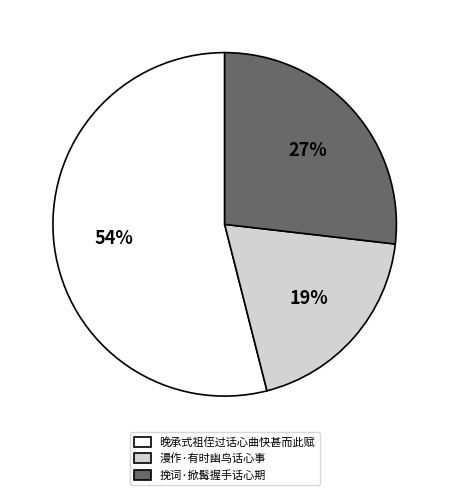

What percentage is the 漫作·有时幽鸟话心事 slice, to the nearest percent?

19%